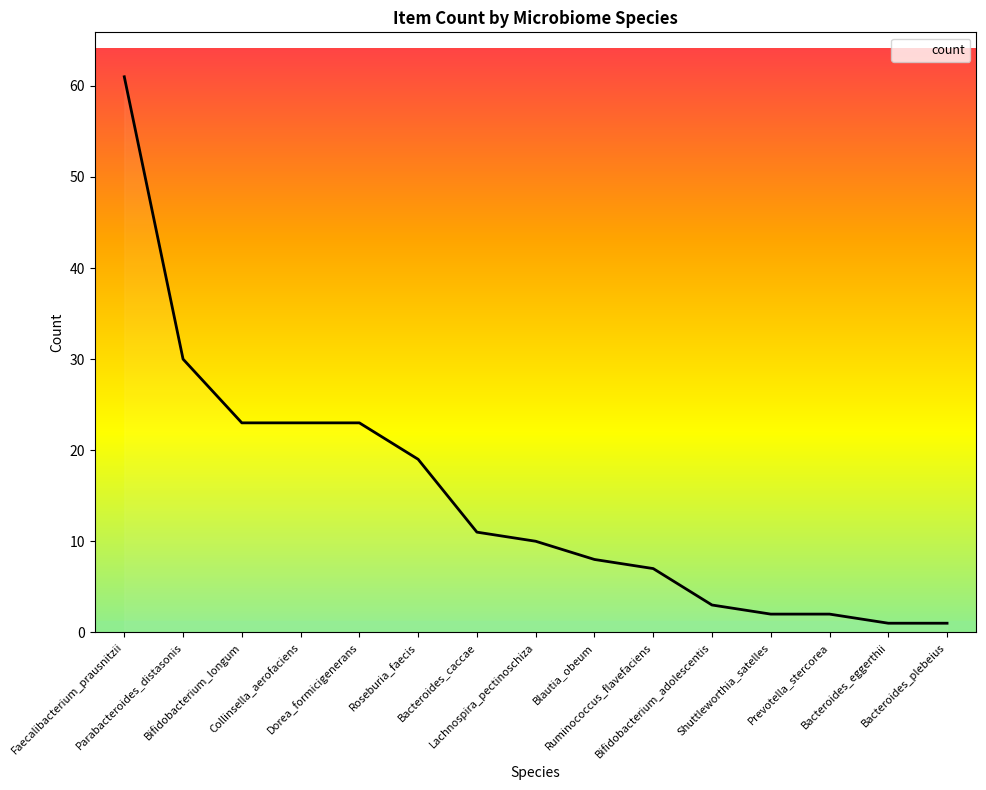

What is the difference between the maximum and minimum values?

60